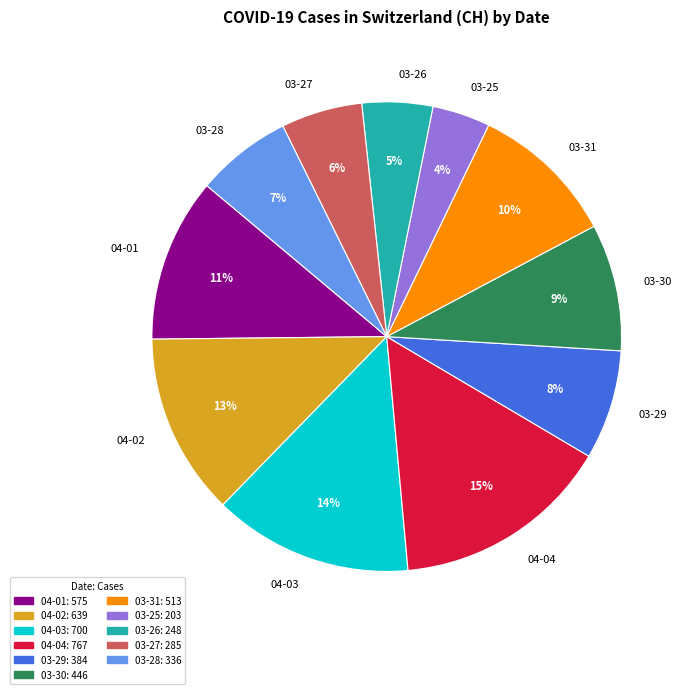

What is the smallest slice in the pie chart?

03-25